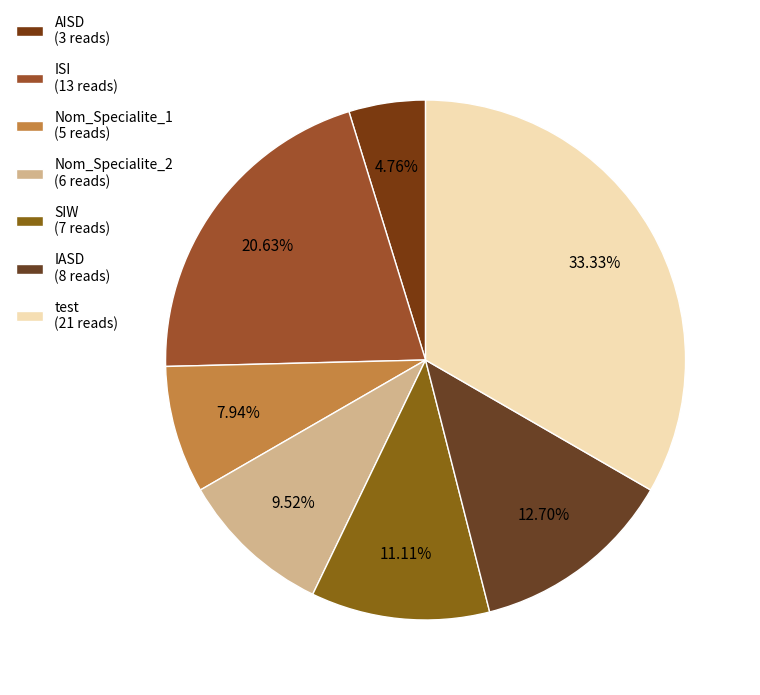

Count the number of slices in the pie.

7